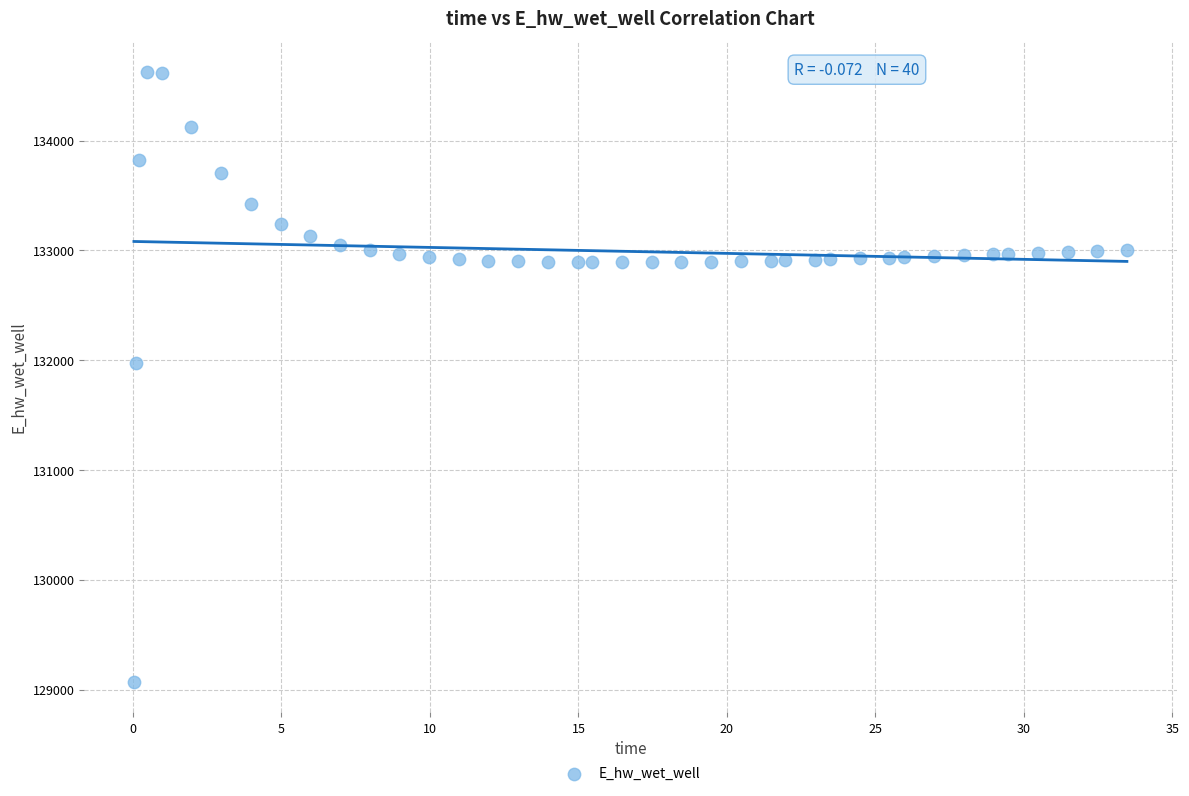

What is the range of X values (max minus min)?

33.4